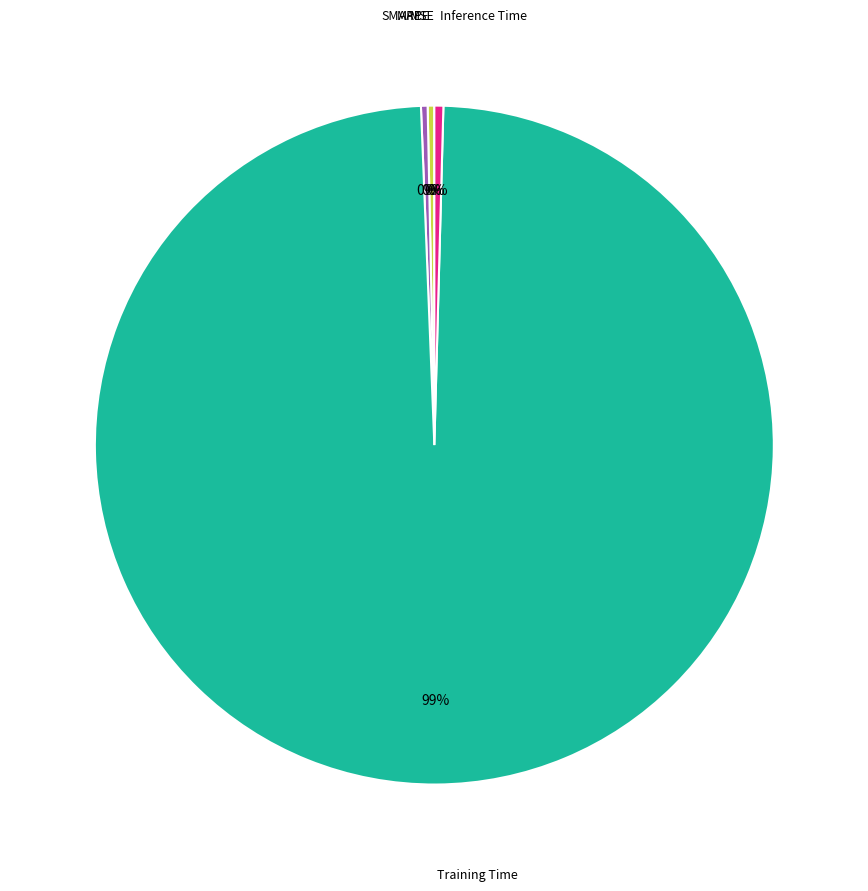

Is there any slice that represents more than half of the pie?

Yes